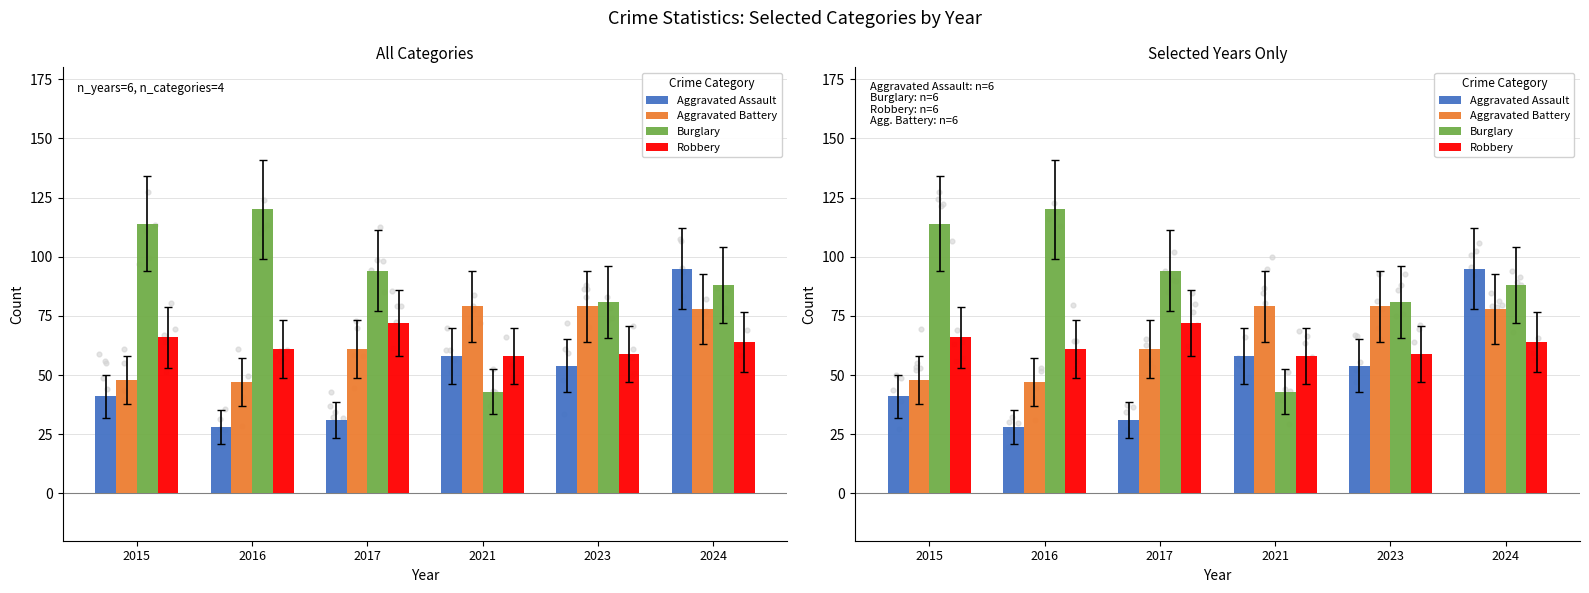

Which series reaches the minimum Y coordinate?

Aggravated Assault